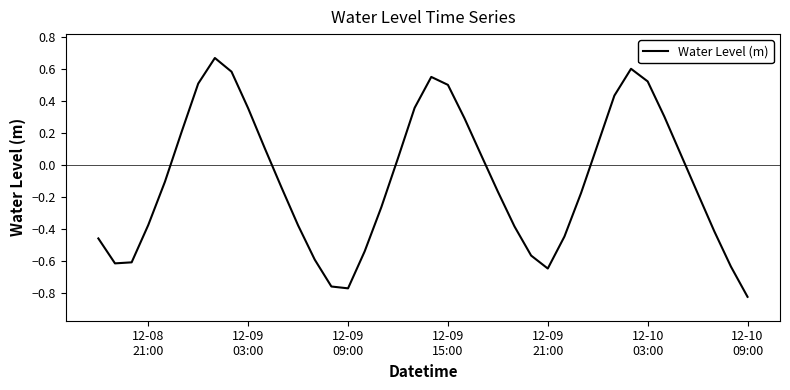

Is this an area chart (filled region under the line)?

No